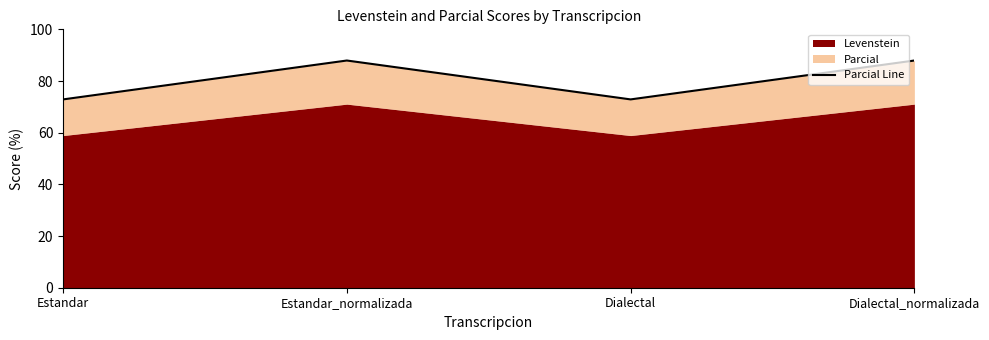

Rank the categories by value from highest to lowest.

Estandar_normalizada, Dialectal_normalizada, Estandar, Dialectal